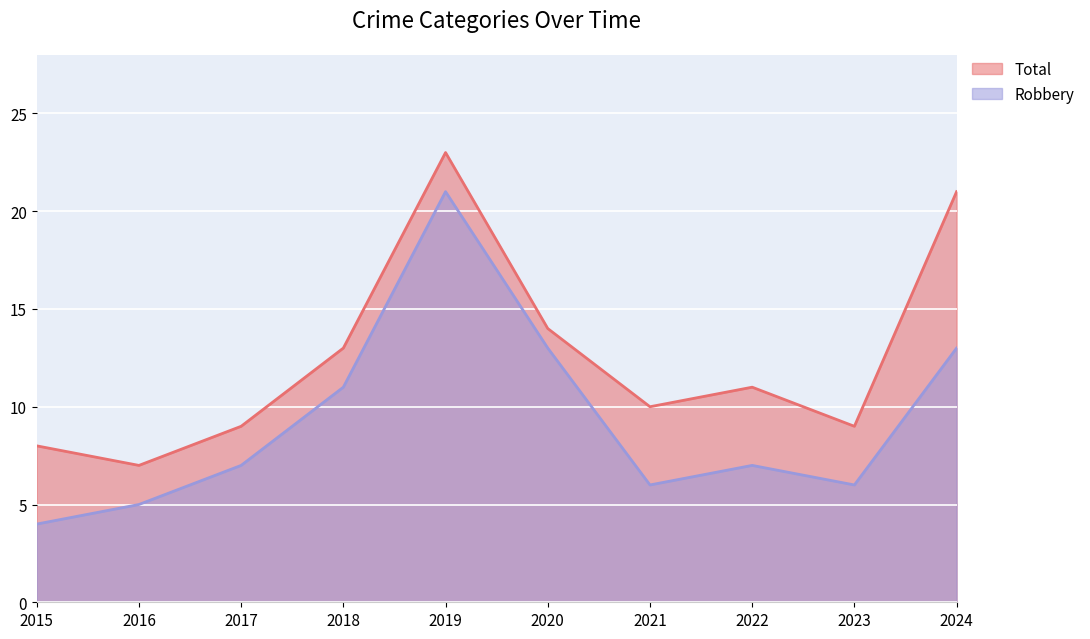

The Total series shows 13 at 2018. True or false?

True